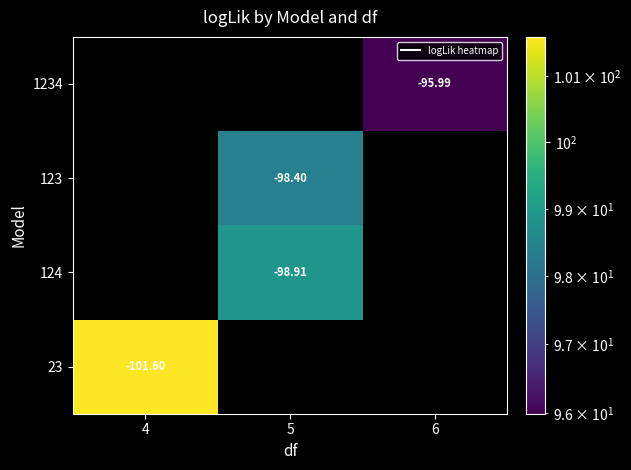

Between 4 and 6, which is larger?

6